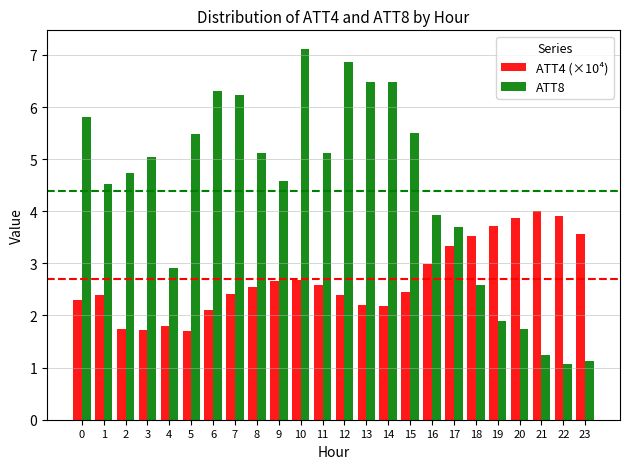

What is the sum of the ATT8 values at 18 and 17?

6.3